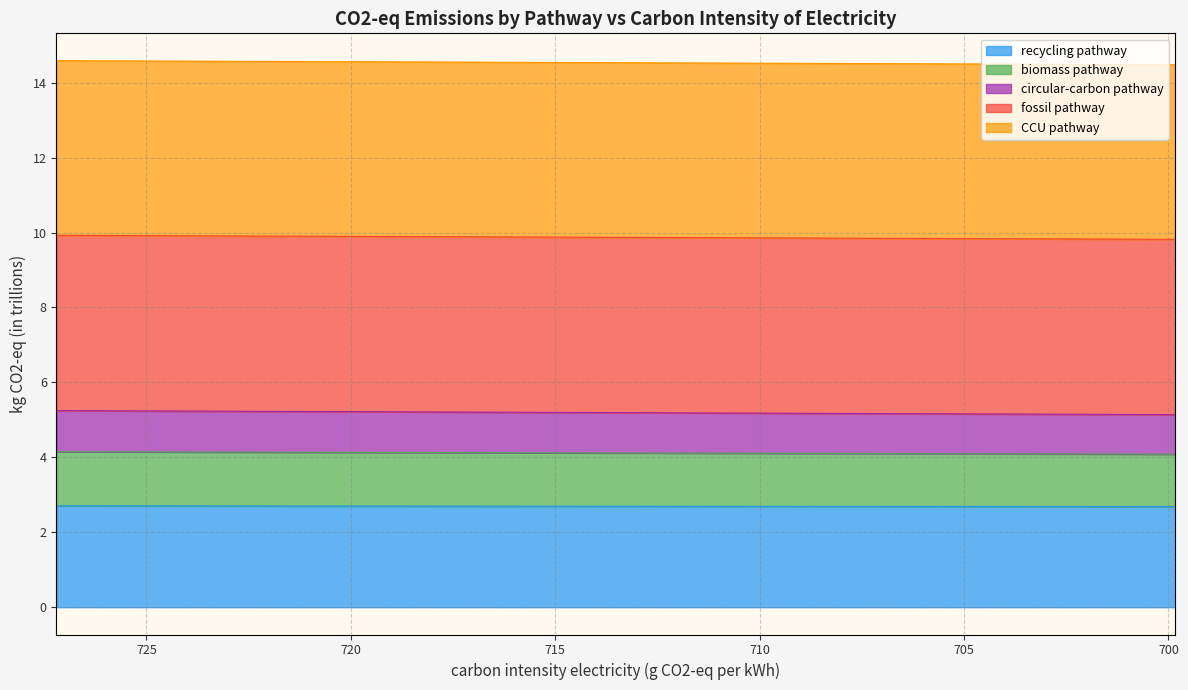

True or false: recycling pathway and circular-carbon pathway cross at least once.

False